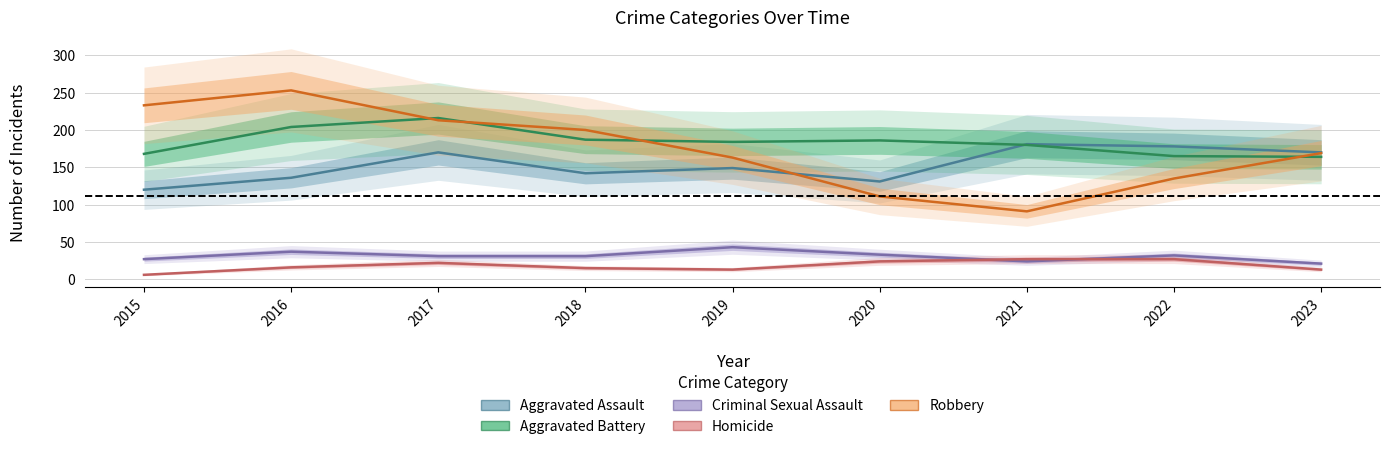

At which category is the sum across all series the highest?

2017